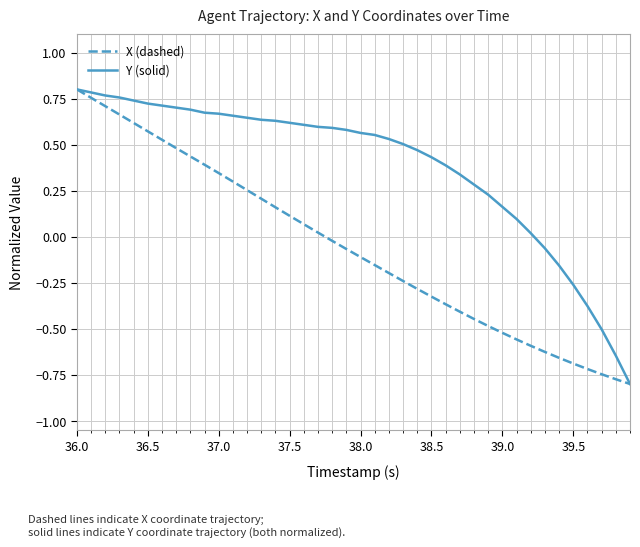

Which series has the largest total across all categories?

Y (solid)